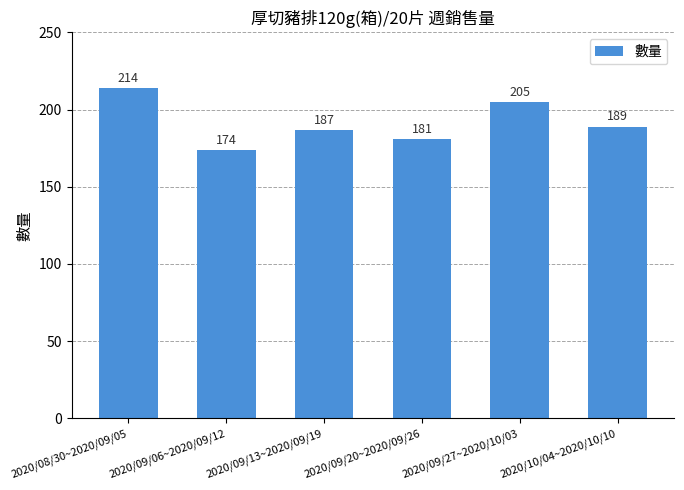

Is it true that the value at 2020/09/20~2020/09/26 is 50?

False